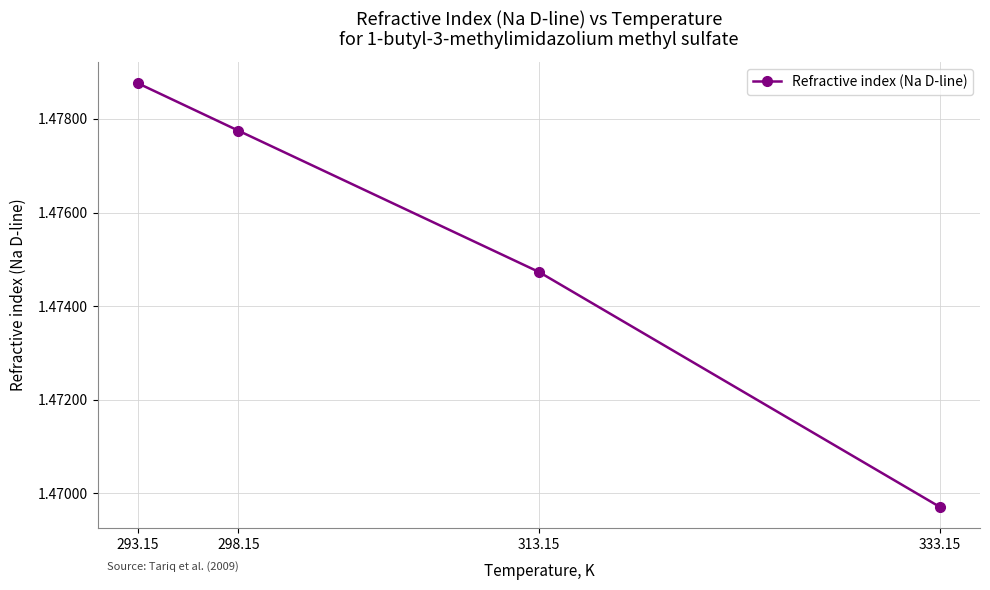

What is the sum of the values at 333.15 and 313.15?

2.9